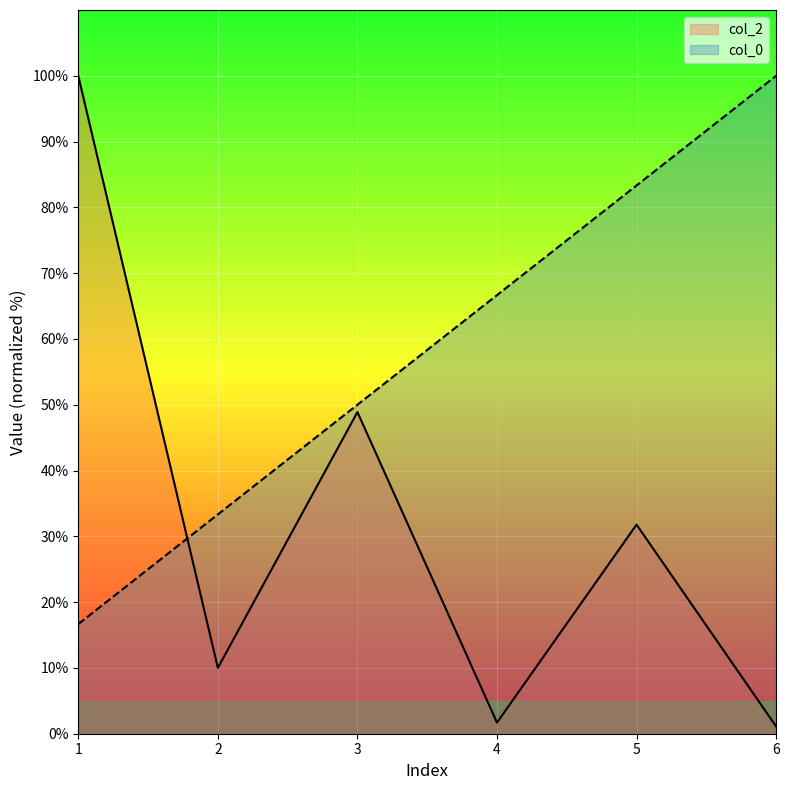

What is the average value of the col_2 series?

32.2